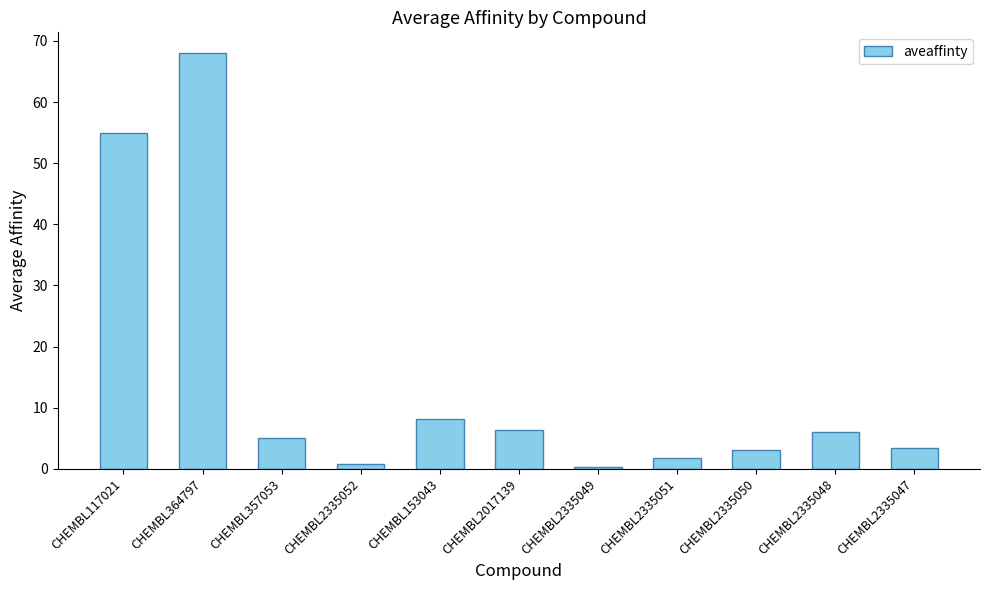

The value at CHEMBL153043 is 4.9. True or false?

False